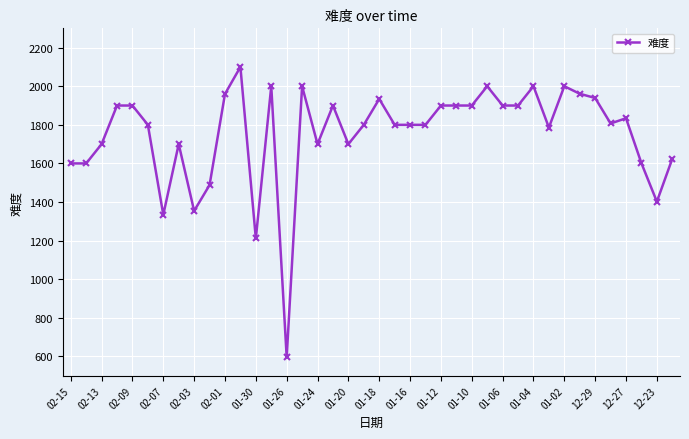

What is the value of the 14th point from the left?

2000